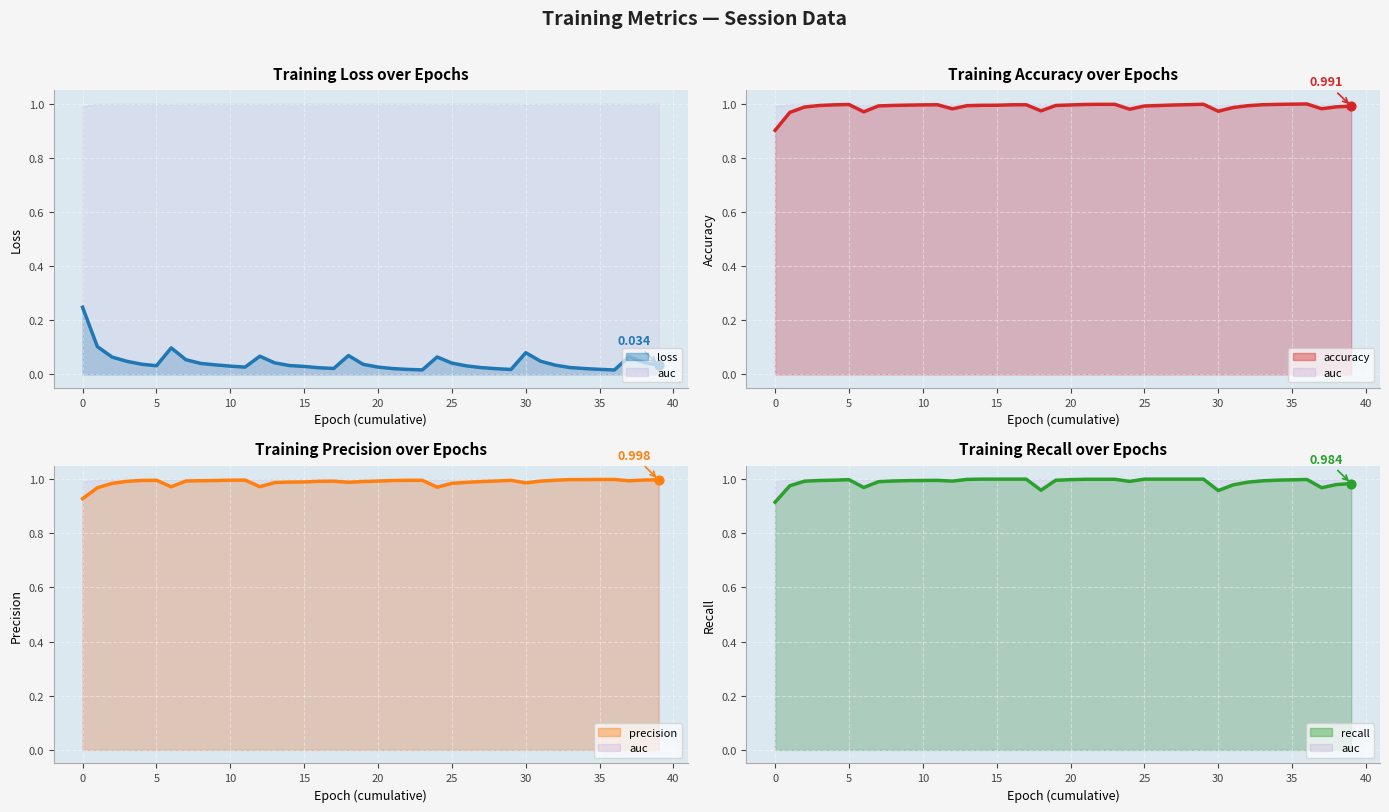

What is the total value across all series at 12?

3.0